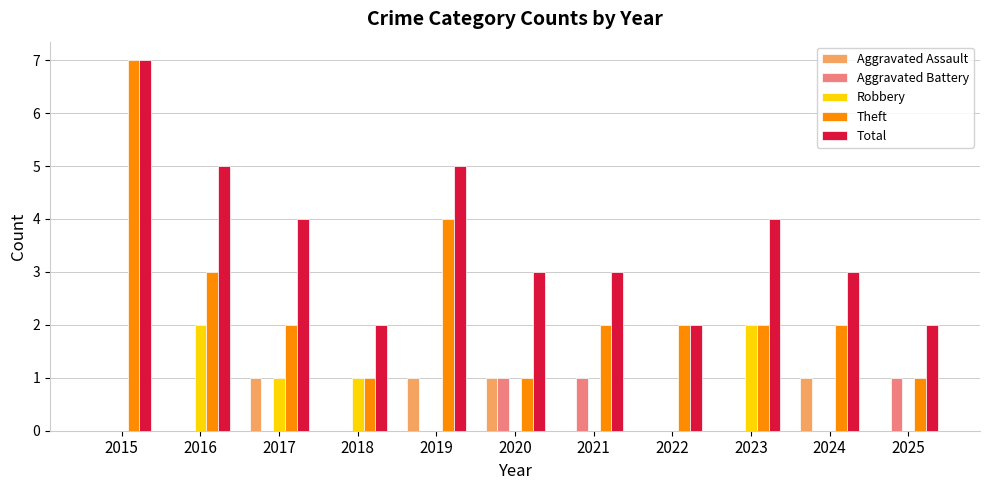

How many distinct data groups are displayed?

5